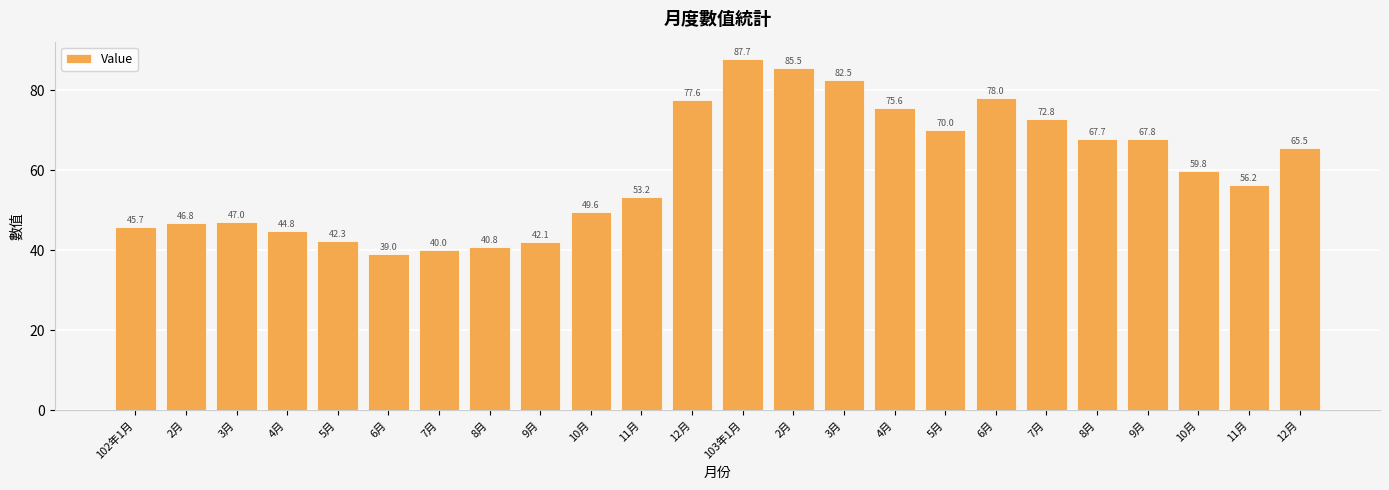

Reading left to right, extract all data points from this chart.

102年1月=45.7	2月=46.8	3月=47.0	4月=44.8	5月=42.3	6月=39.0	7月=40.0	8月=40.8	9月=42.1	10月=49.6	11月=53.2	12月=77.6	103年1月=87.7	2月=85.5	3月=82.5	4月=75.6	5月=70.0	6月=78.0	7月=72.8	8月=67.7	9月=67.8	10月=59.8	11月=56.2	12月=65.5